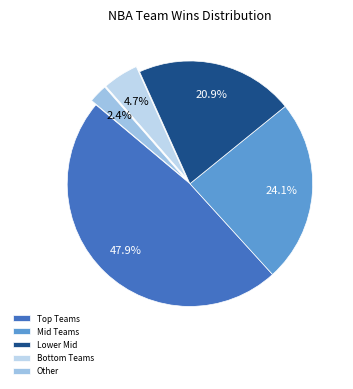

Count the number of slices in the pie.

5